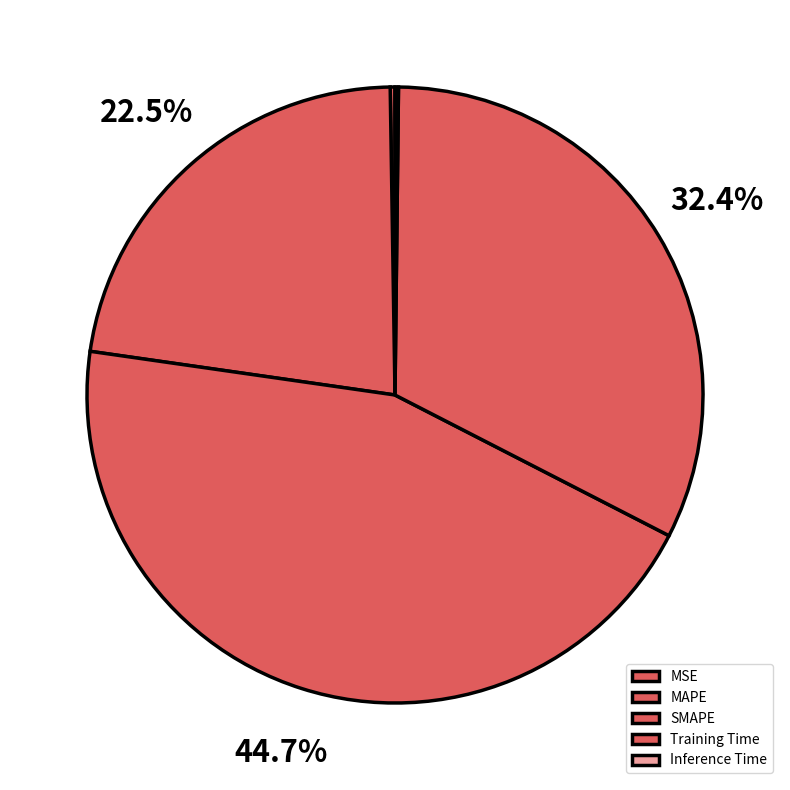

The Training Time slice represents 43% of the pie. True or false?

False